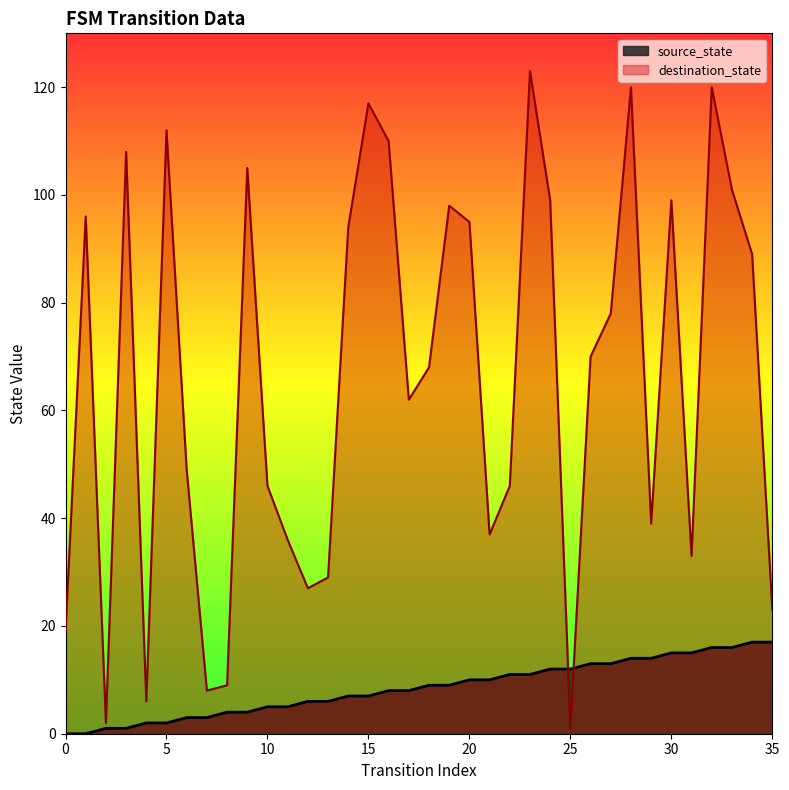

Rank the series by their average value, from highest to lowest.

destination_state, source_state